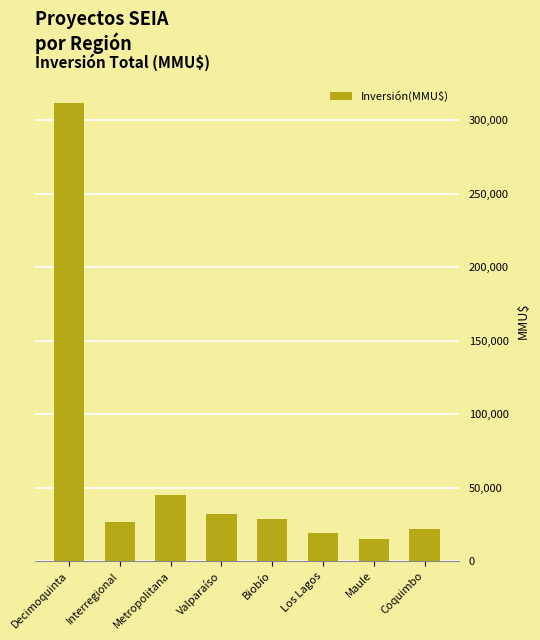

At which category does the chart reach its peak across all series?

Decimoquinta